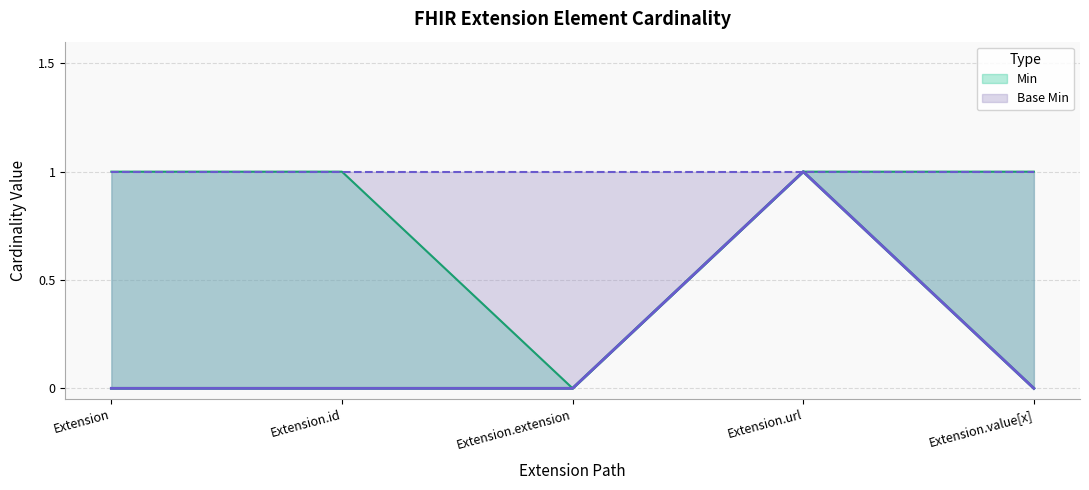

At Extension.value[x], list the series in order from largest to smallest.

Min, Base Min